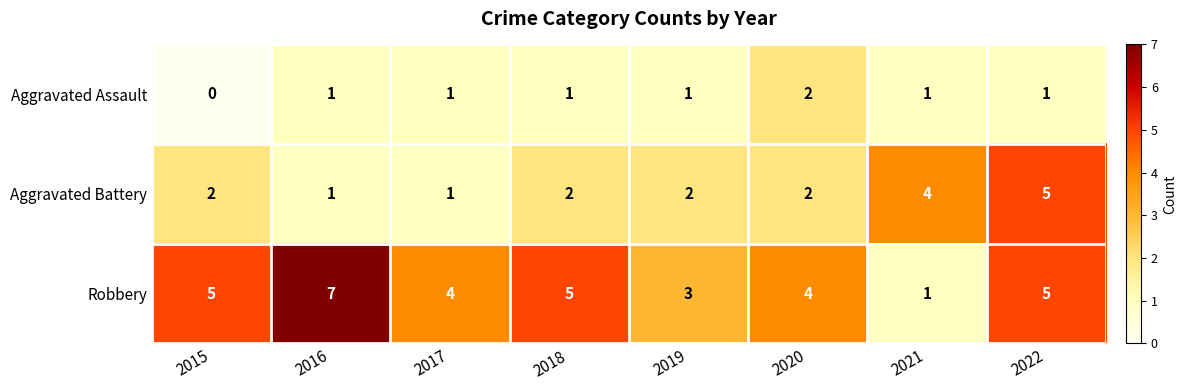

What is the maximum value shown in the chart?

7